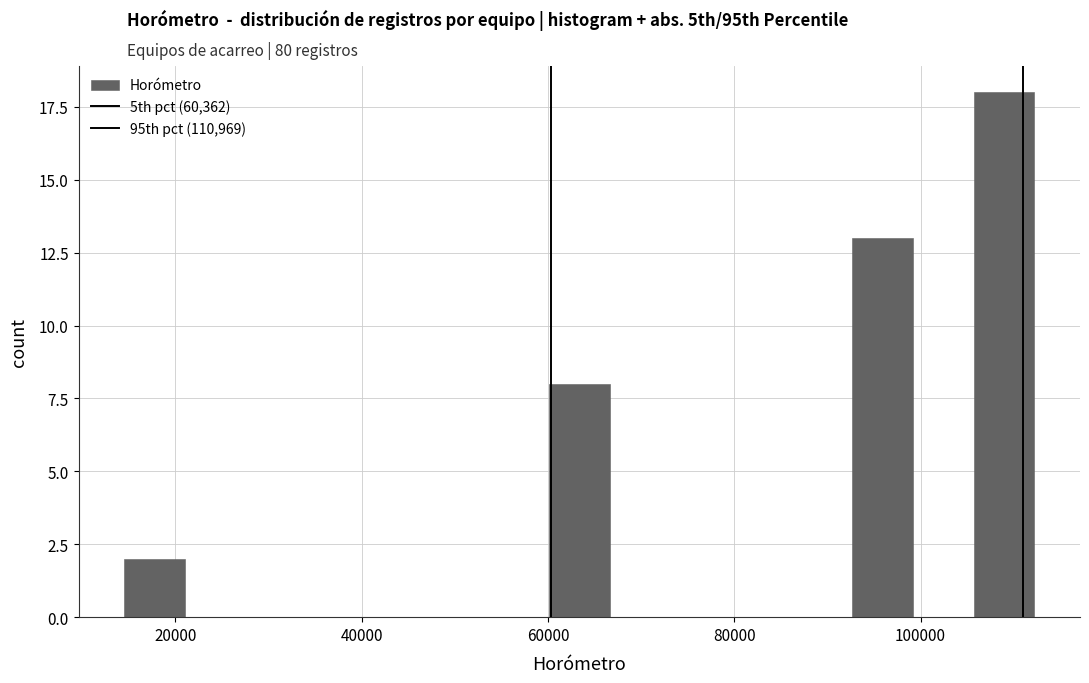

Around what value on the x-axis is the tallest bar? Give the approximate position of its centre, as read against the axis.

108000